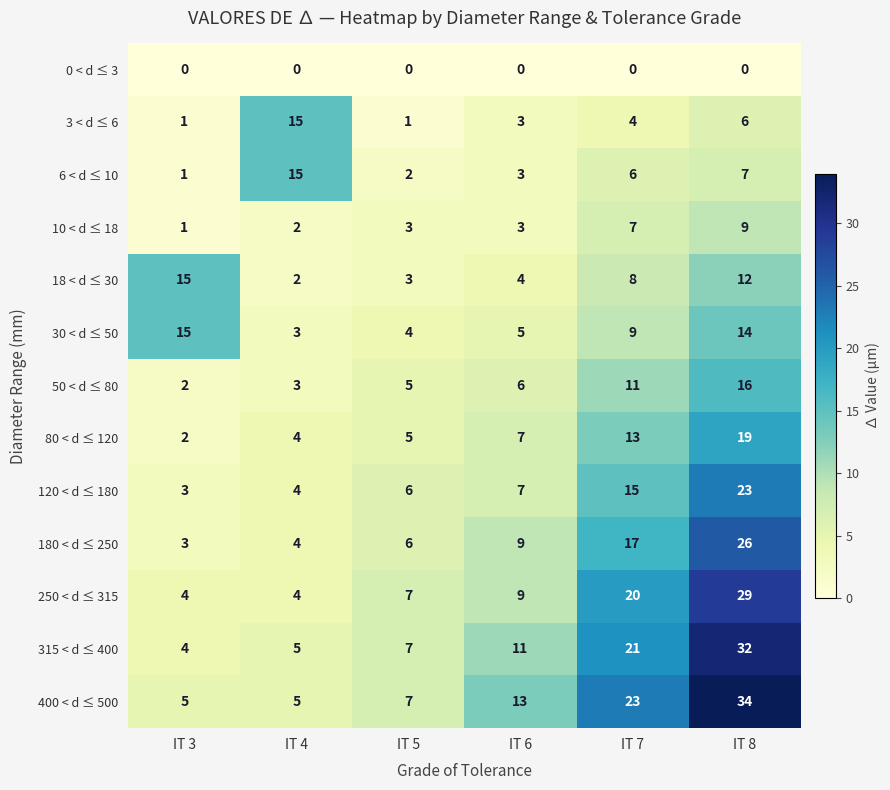

Which series has the largest range (max minus min)?

400 < d ≤ 500